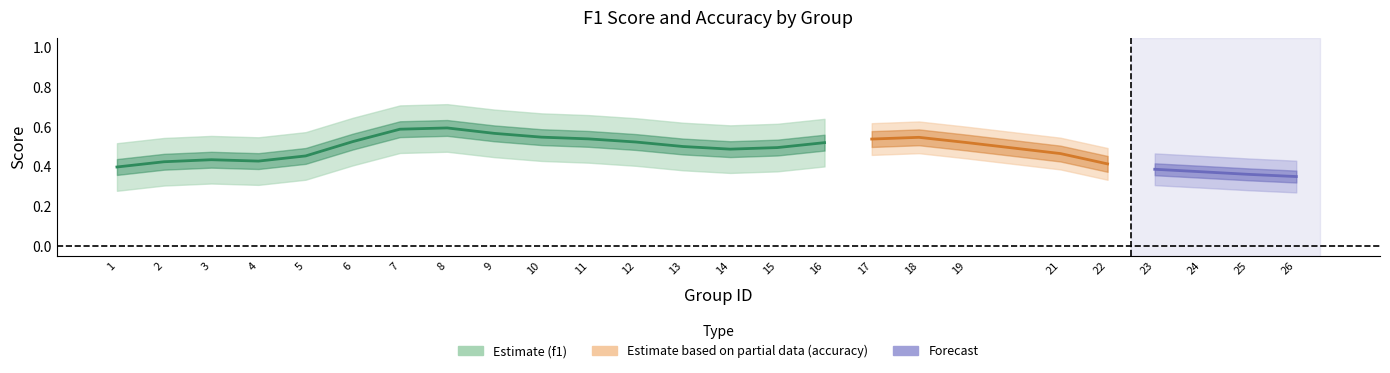

What is the average value of the accuracy series?

0.5